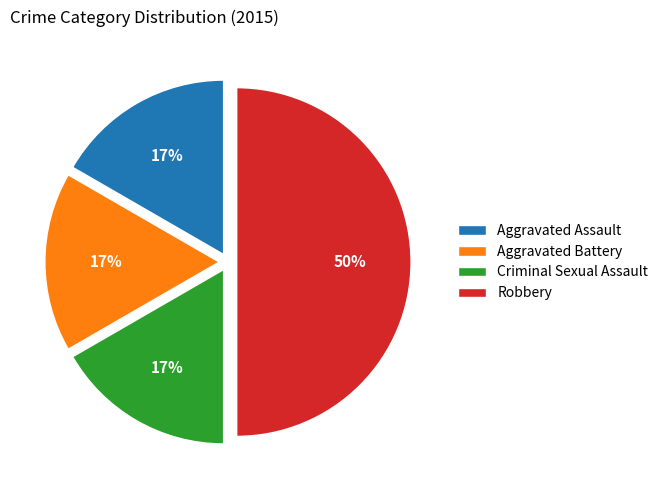

How many slices are in this pie chart?

4